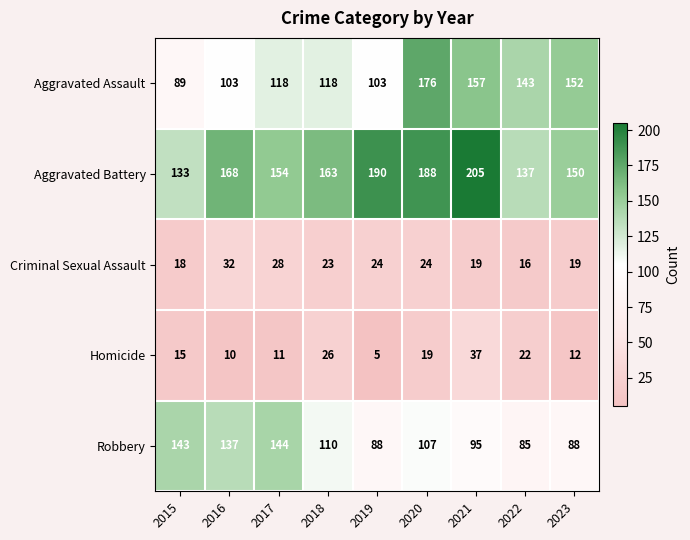

Where is Robbery nearest to the value 114?

2018